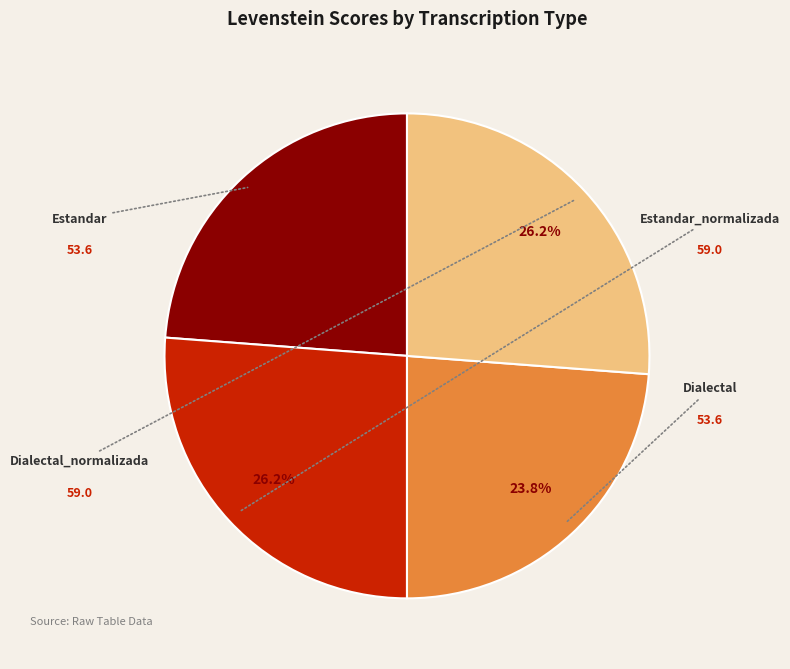

Count the number of slices in the pie.

4